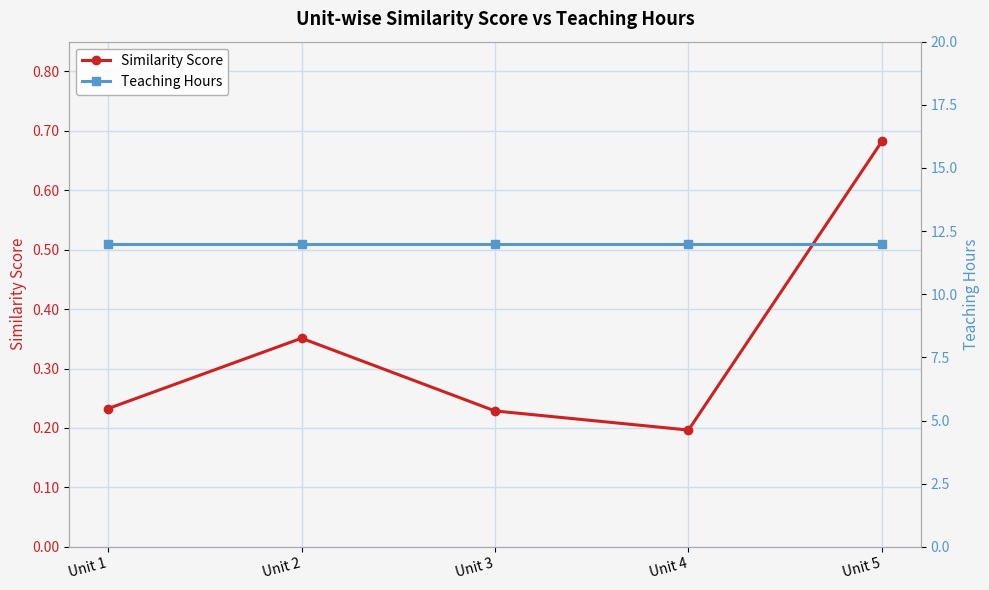

What is the value of the Teaching Hours point at the 5th from the left?

12.0